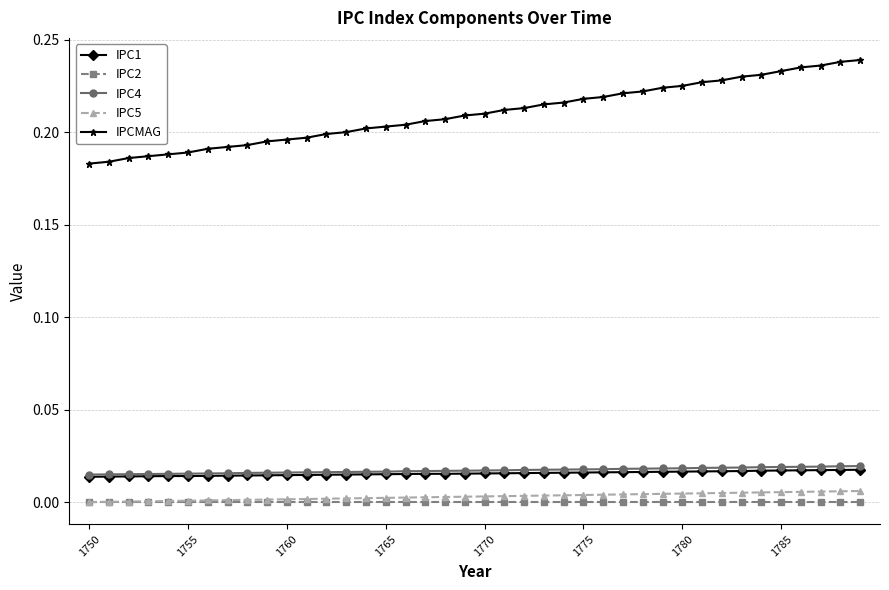

Which series has the largest range (max minus min)?

IPCMAG